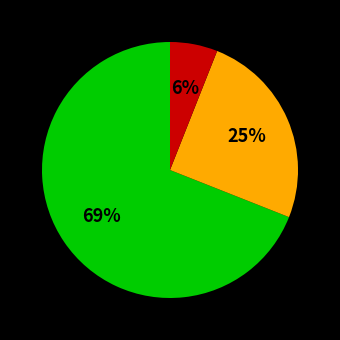

To the nearest percent, what is the difference between the largest and smallest slice percentages?

63%